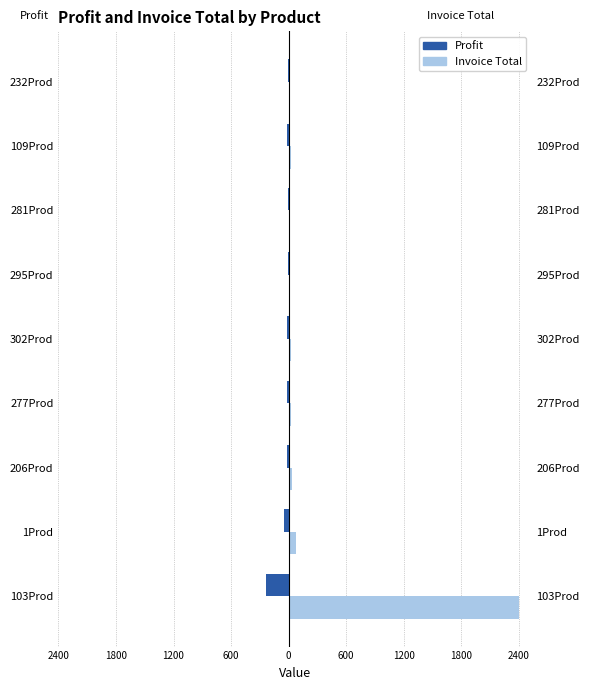

List the series in order of their peak value, lowest first.

Profit, Invoice Total